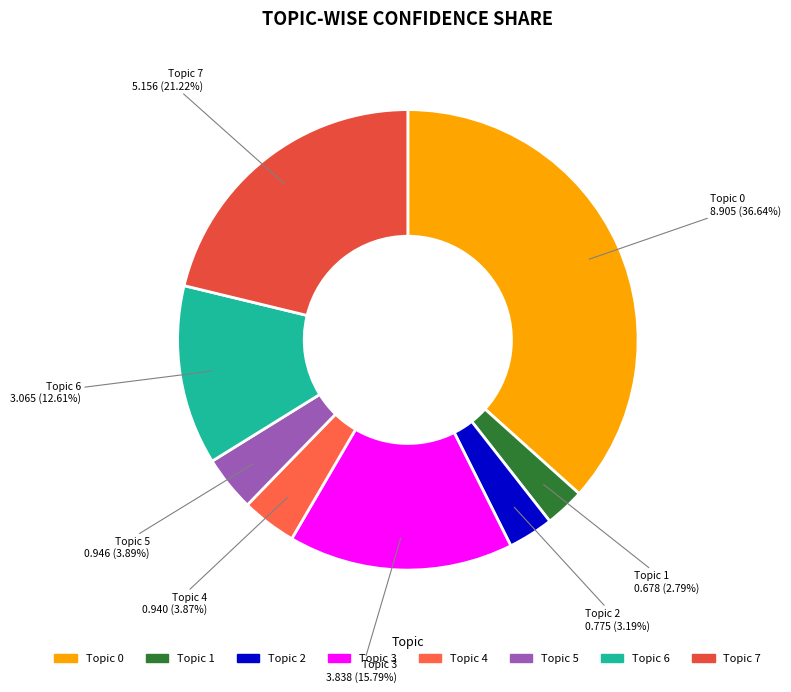

Between Topic 0 and Topic 4, which is larger?

Topic 0